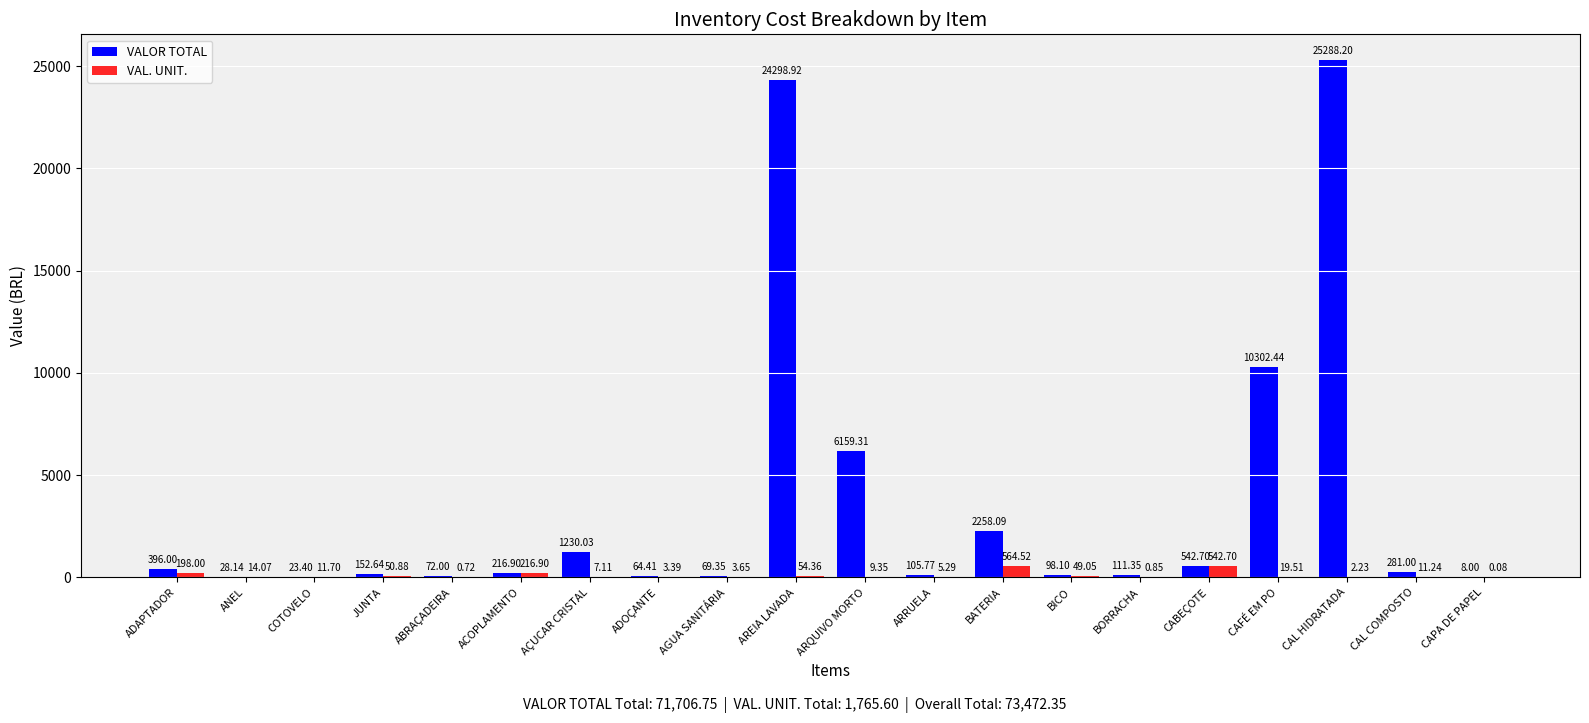

What is the sum of the VALOR TOTAL values at COTOVELO and BICO?

121.5